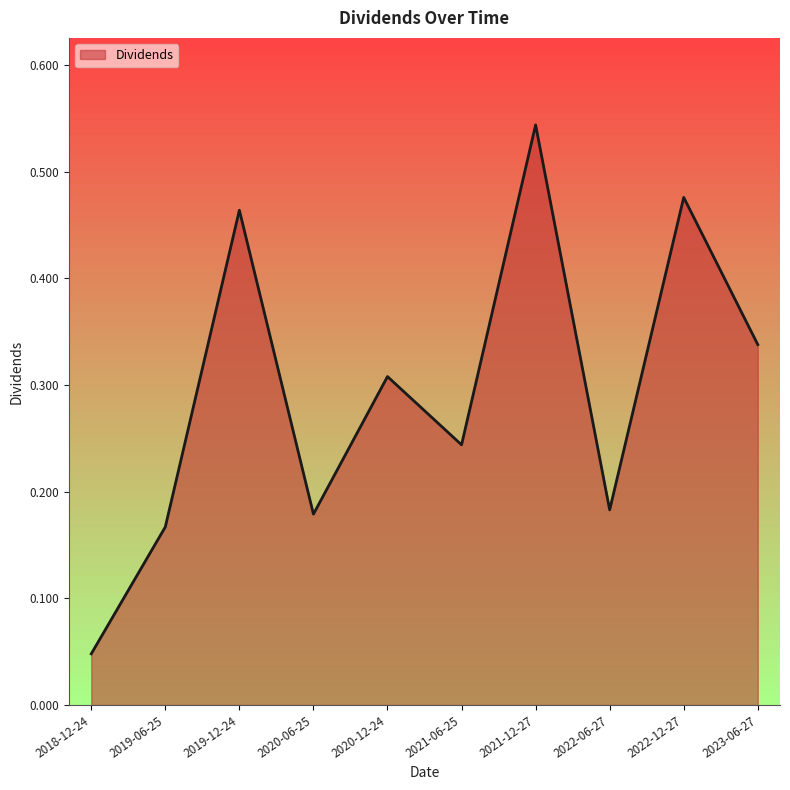

The value at 2021-12-27 is 0.8. True or false?

False